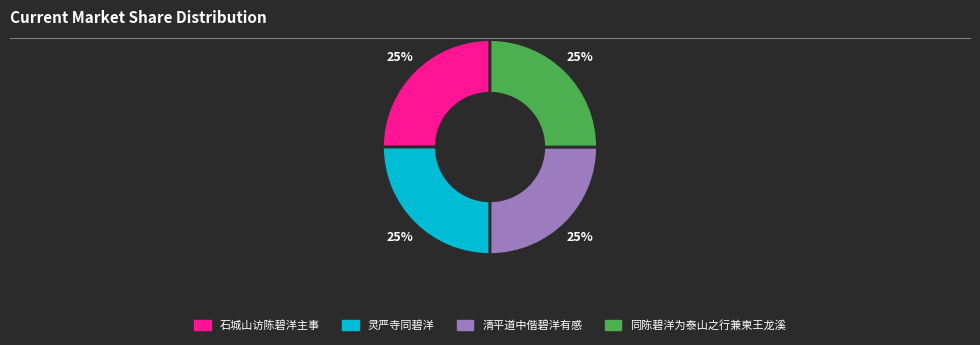

How many segments does this pie chart have?

4